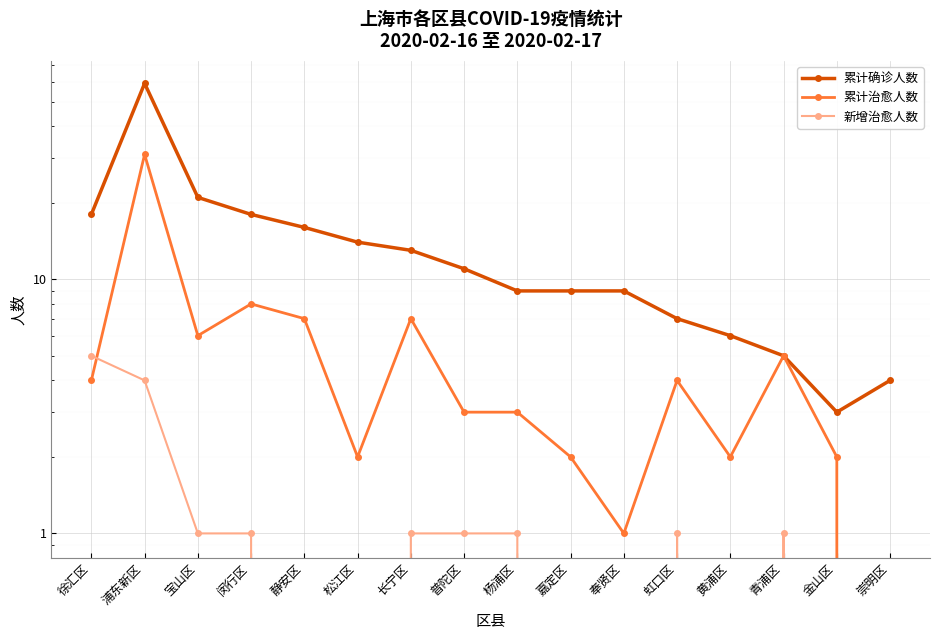

How many 新增治愈人数 values are between 0 and 1?

14